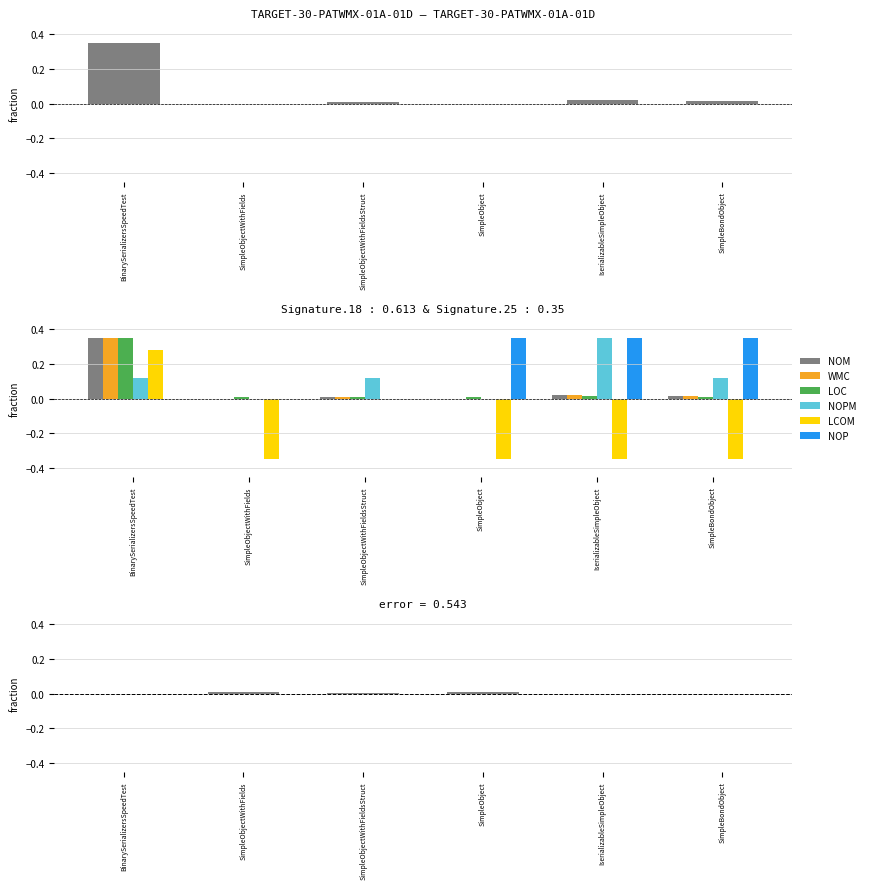

How many bars are there in each group?

6